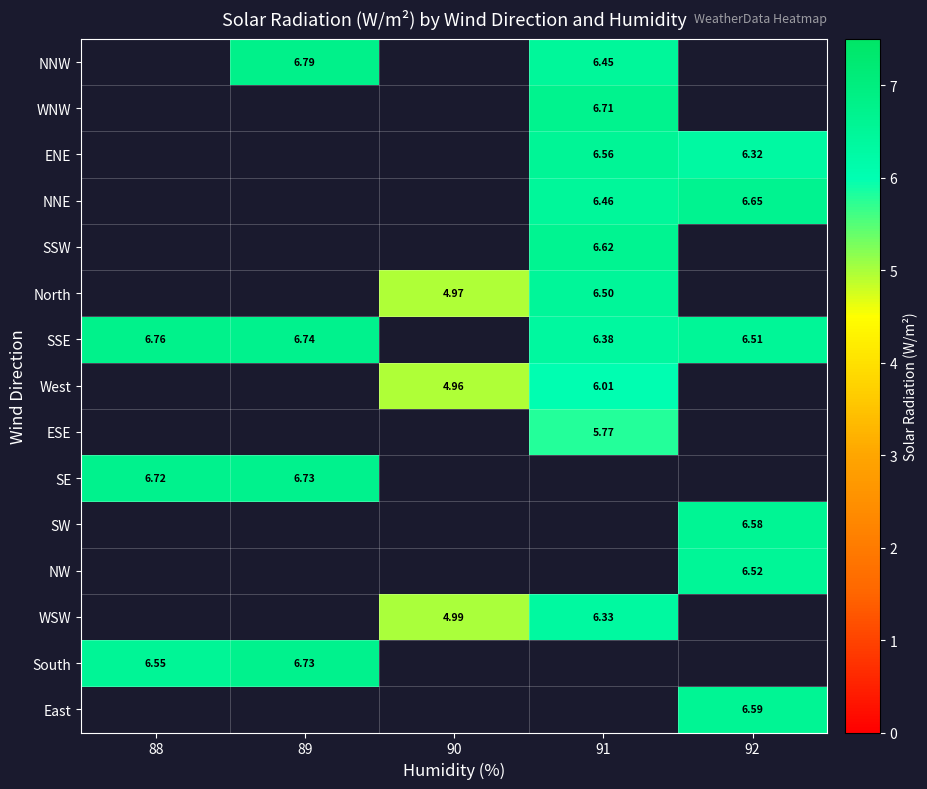

Where is SE nearest to the value 6?

88